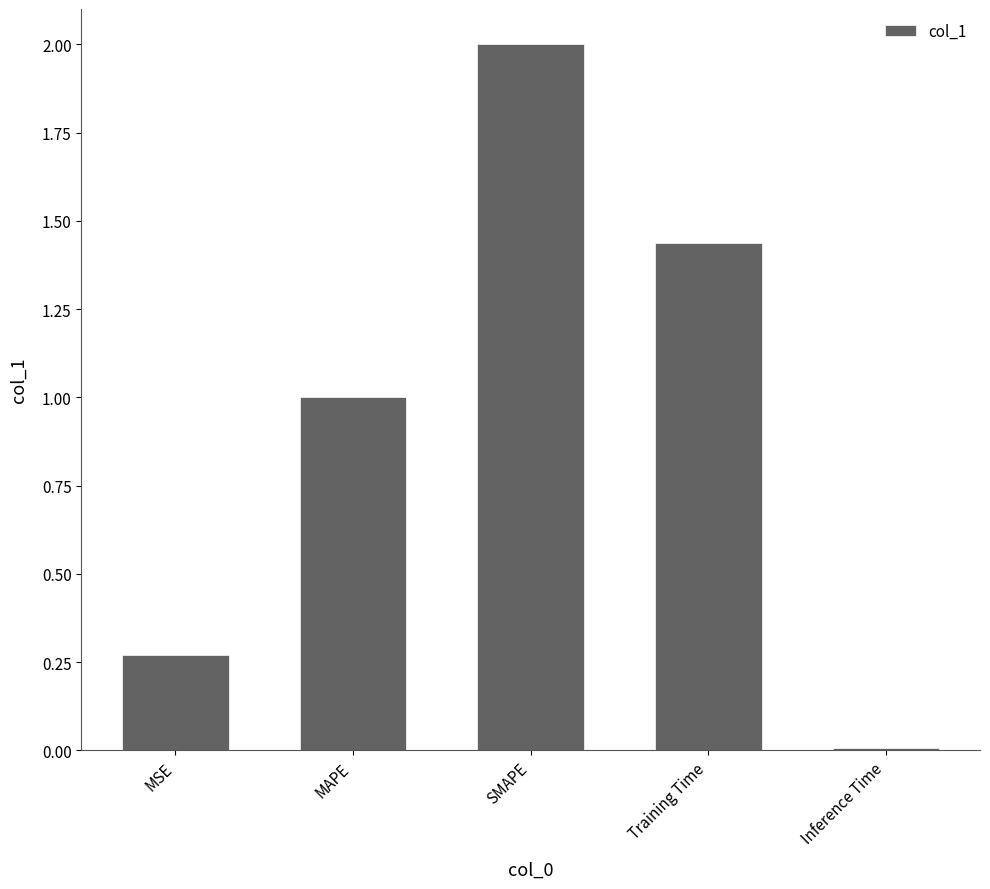

Where is the data nearest to the value 1?

MAPE